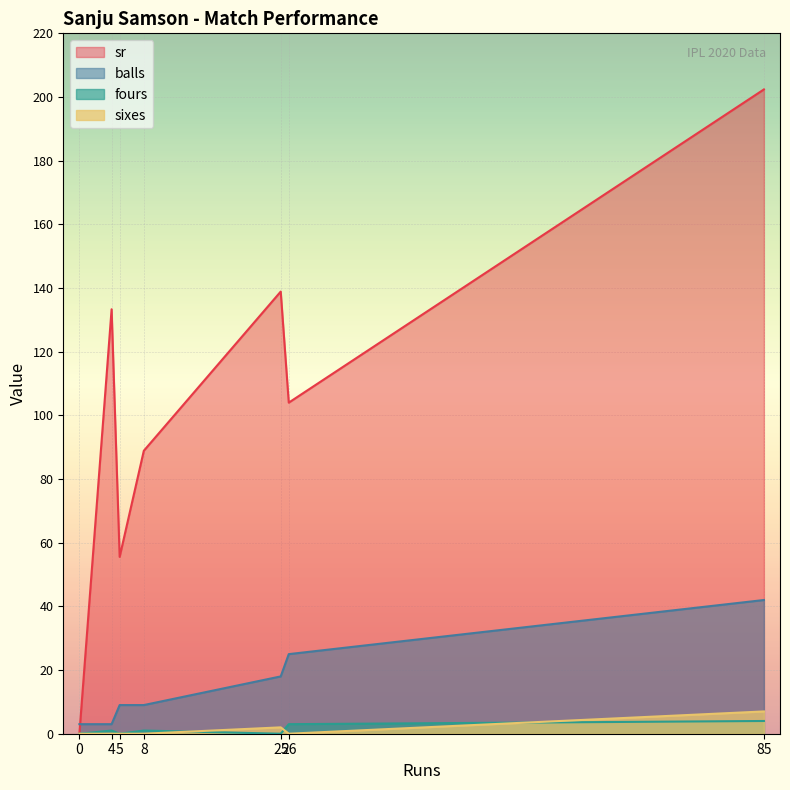

What is the greatest value displayed?

202.4